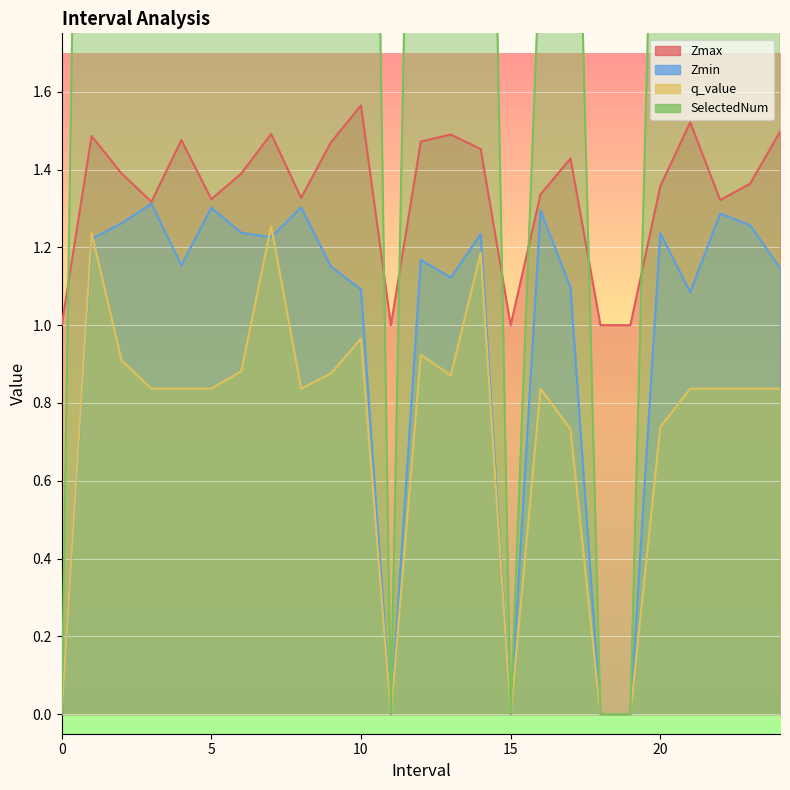

What is the difference between the highest and lowest values at 6.0?

2.1